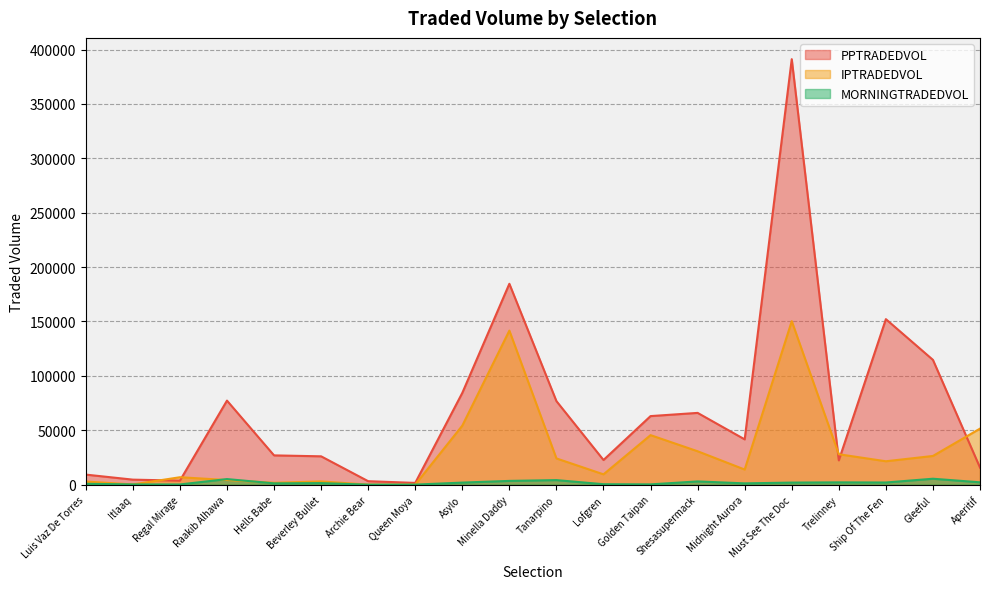

Which category has the highest value across all series?

Must See The Doc